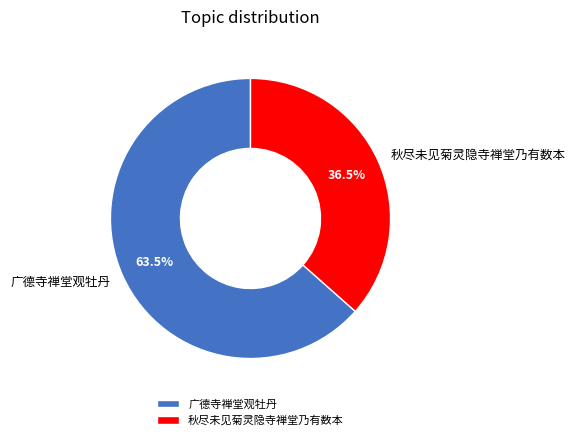

Which category has the smallest portion of the pie?

秋尽未见菊灵隐寺禅堂乃有数本